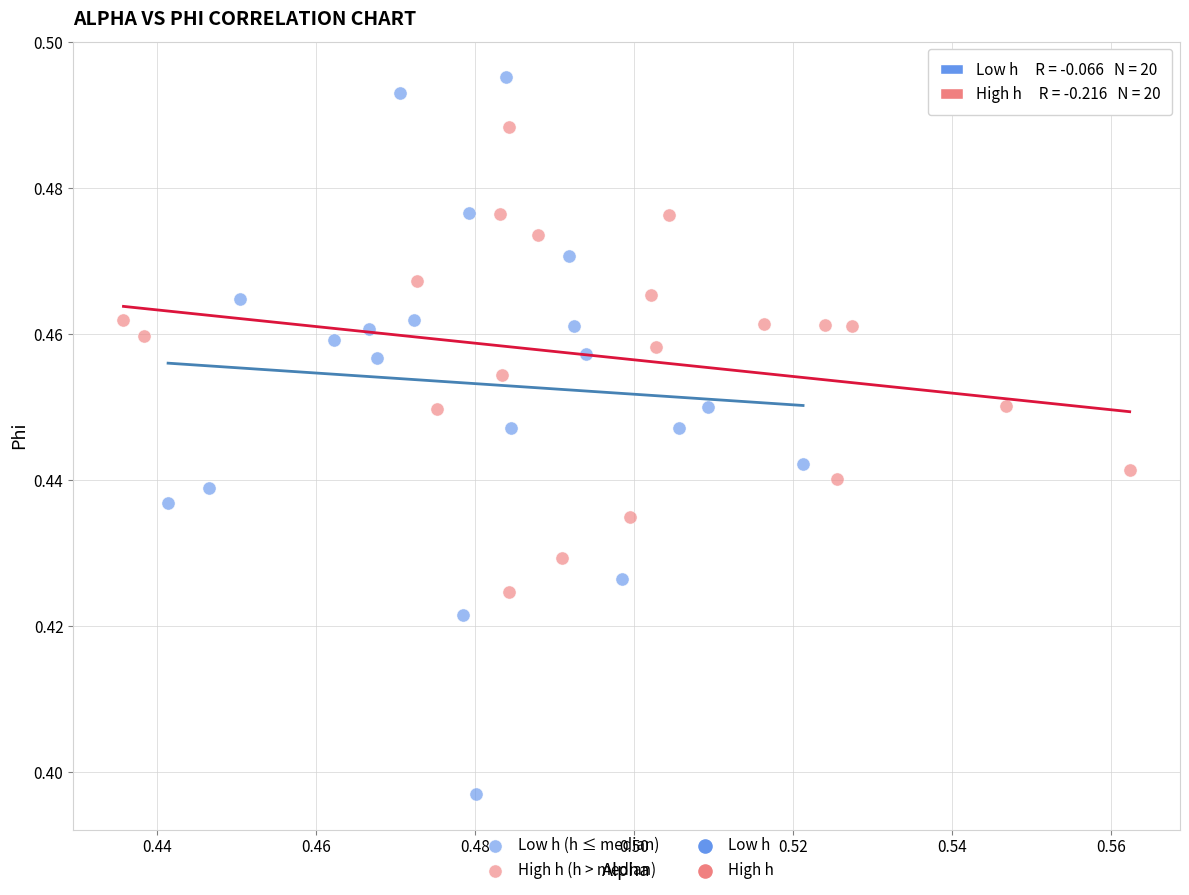

Which series contains the lowest Y value?

Low h (h ≤ median)